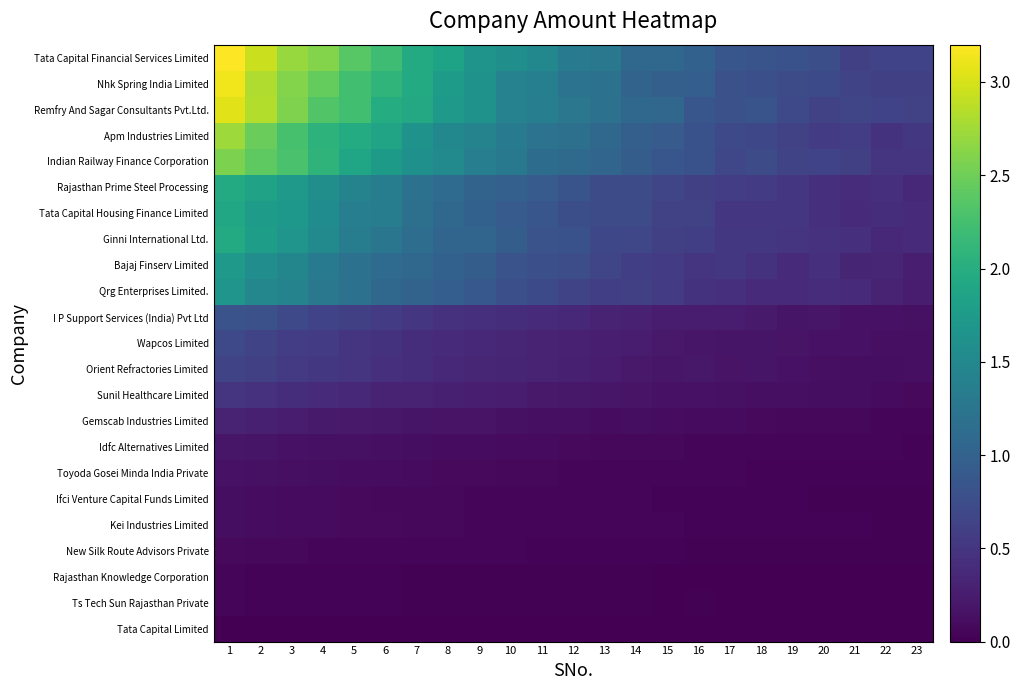

Which series has the largest range (max minus min)?

Tata Capital Financial Services Limited